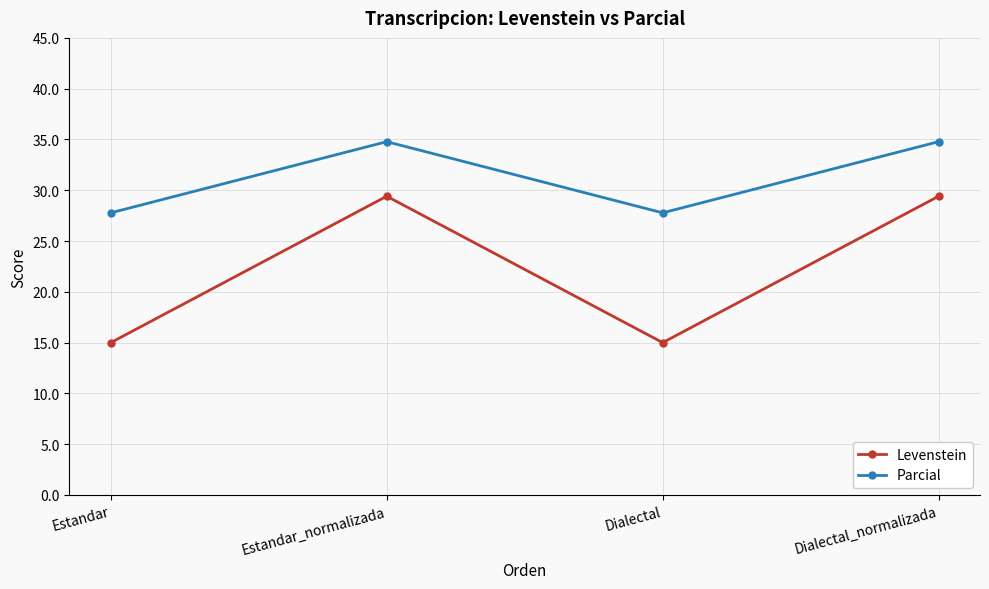

What is the difference between the highest and lowest values at Dialectal_normalizada?

5.4